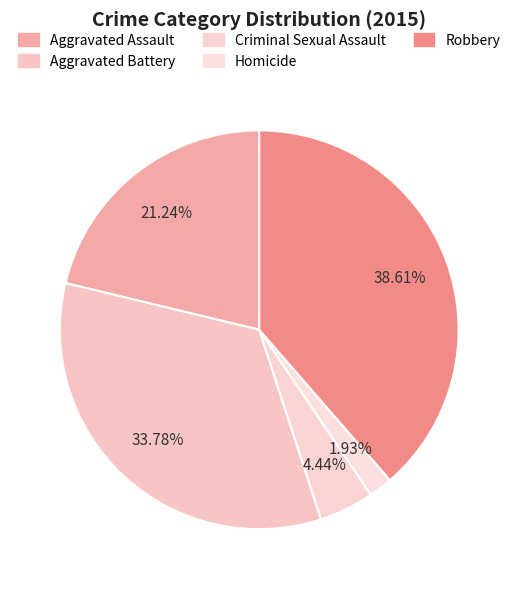

How many segments does this pie chart have?

5